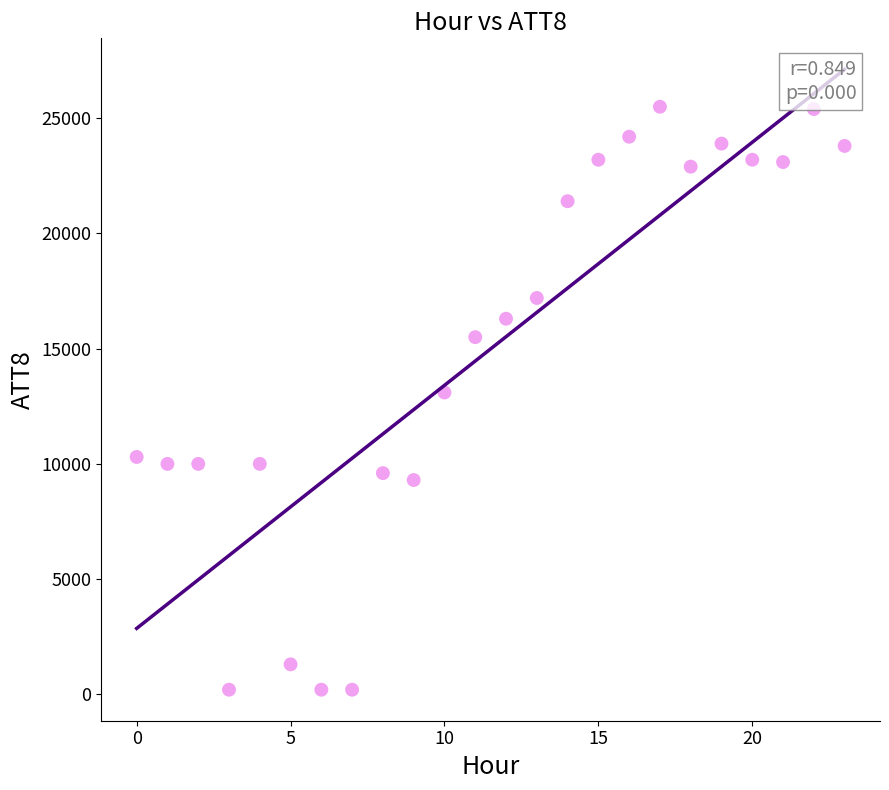

How many points are shown in the scatter plot?

24